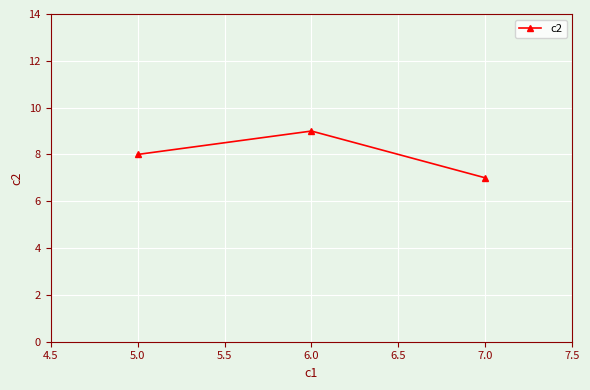

What is the smallest value displayed?

7